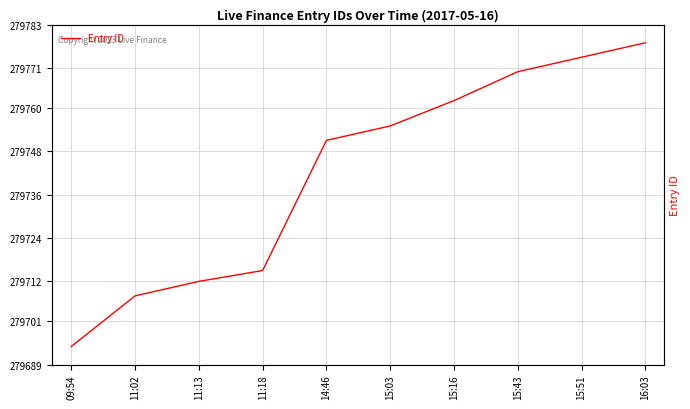

What position from the left is 15:16?

7